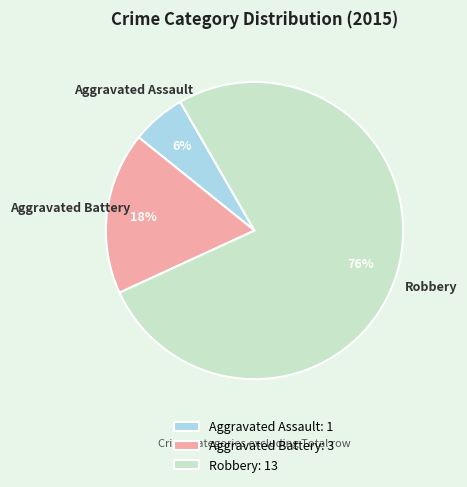

To the nearest percent, what is the average slice percentage?

33%